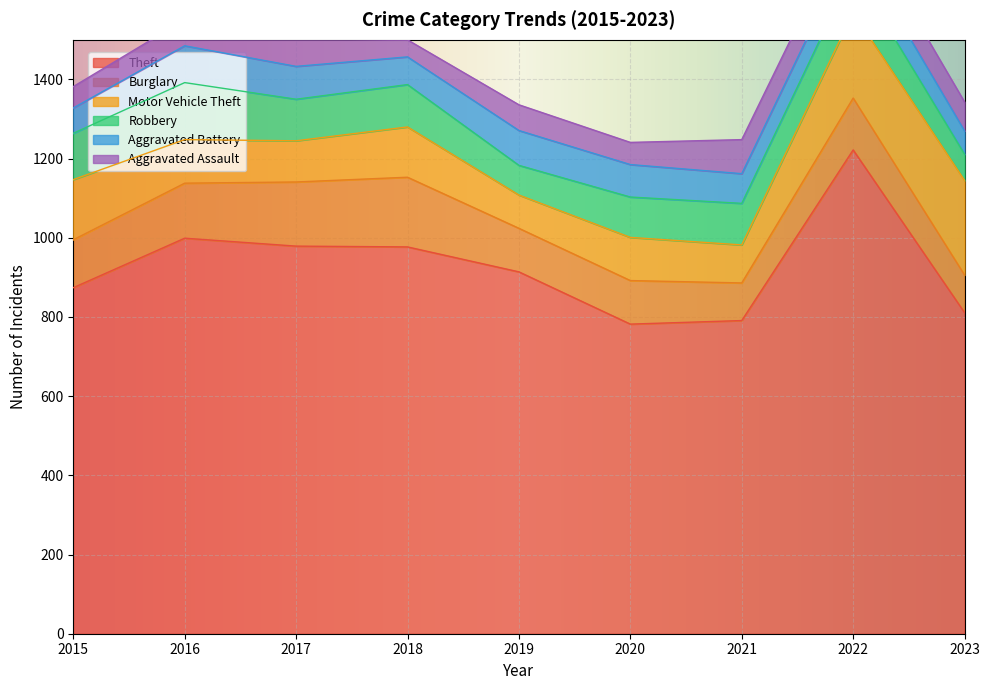

Reading left to right, transcribe all the data shown in this chart.

Theft: 874	999	979	977	914	782	791	1222	811
Burglary: 121	139	162	176	110	110	95	131	95
Motor Vehicle Theft: 152	110	104	127	84	109	96	216	239
Robbery: 117	144	105	107	75	102	105	107	66
Aggravated Battery: 64	93	83	70	88	82	75	71	59
Aggravated Assault: 54	66	72	43	65	56	86	77	73